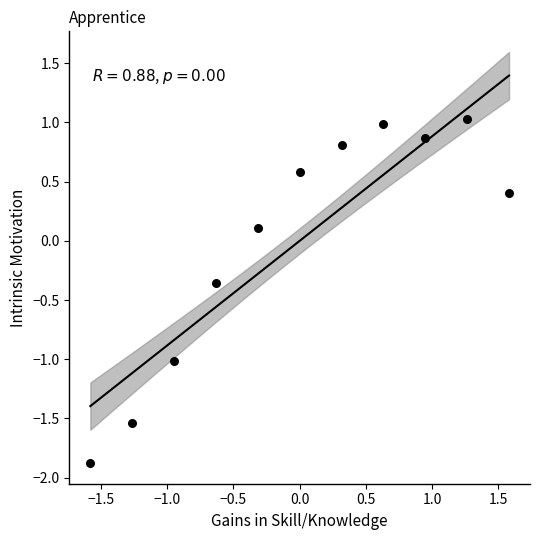

What is the range of Y values (max minus min)?

2.9